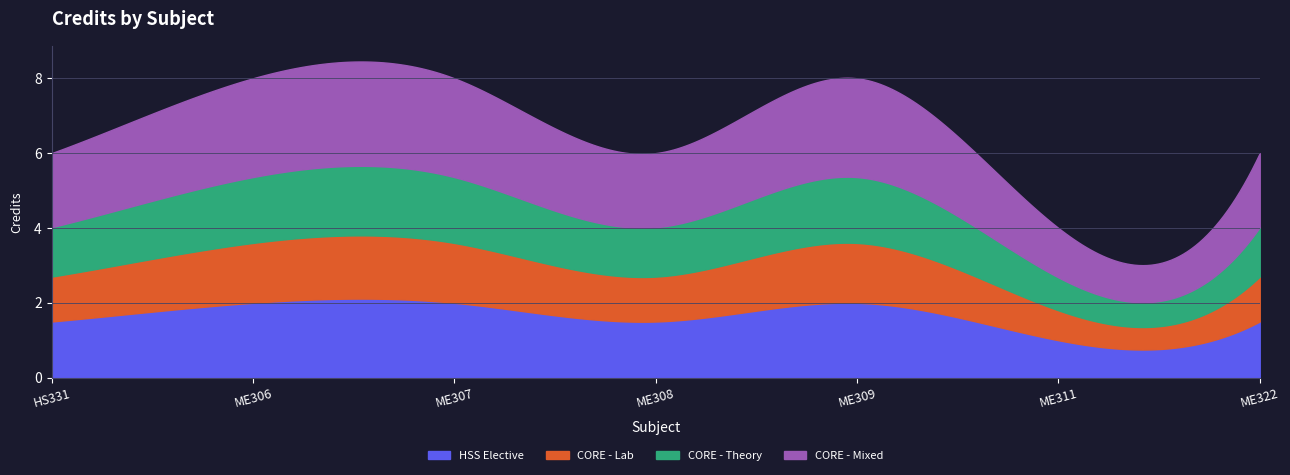

The value at 4 is 10. True or false?

False